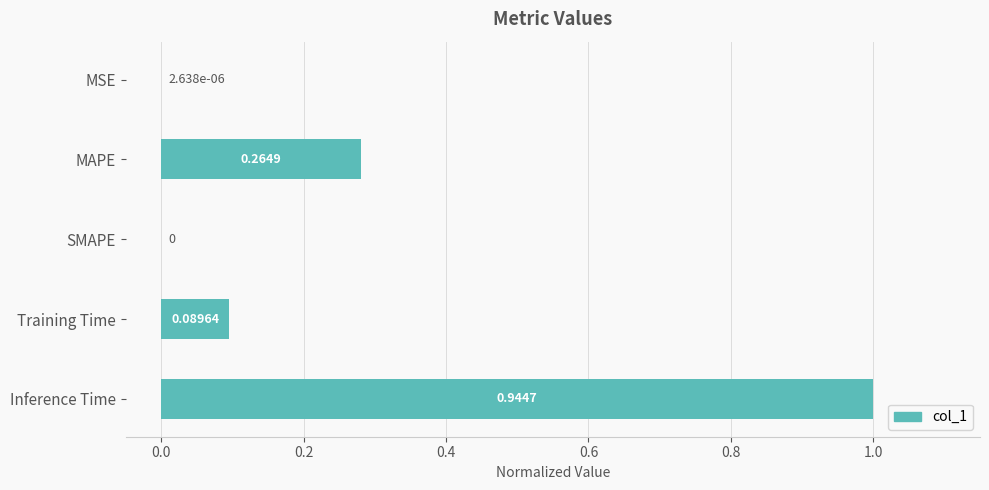

What is the change in value from MSE to Training Time?

+0.1